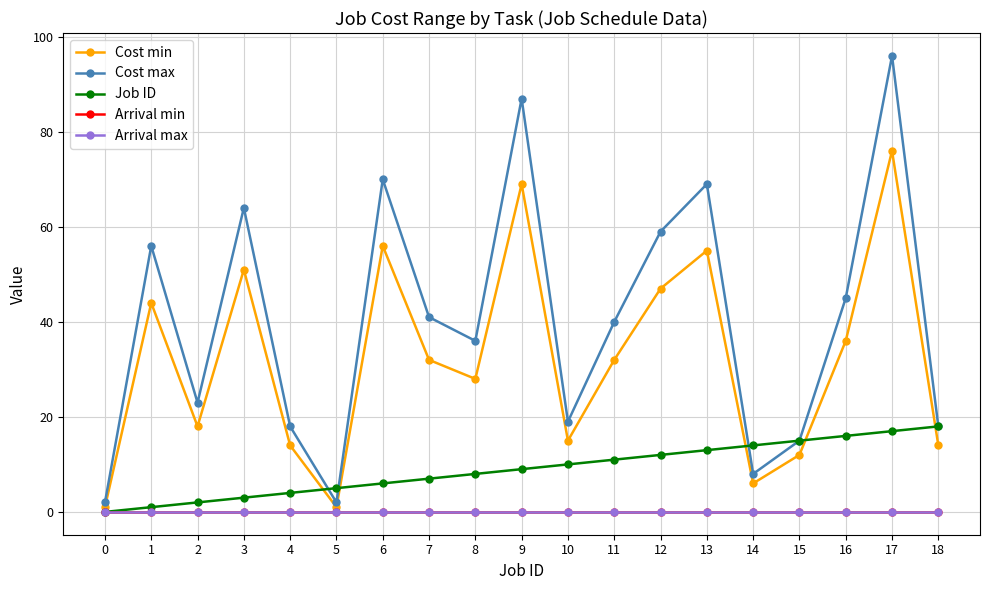

Does the chart have visible grid lines?

Yes